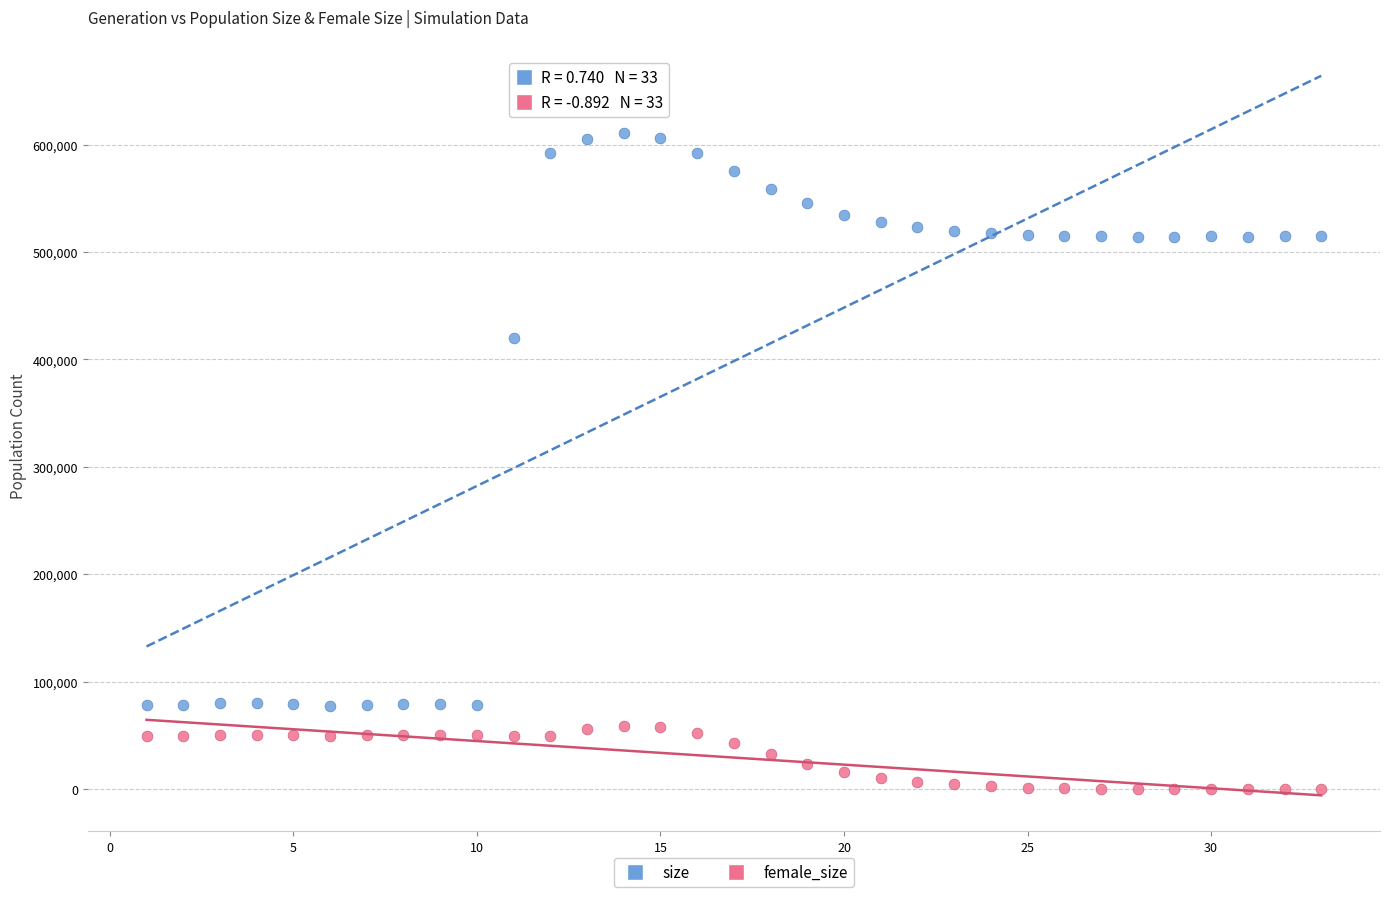

Which series reaches the maximum Y coordinate?

size